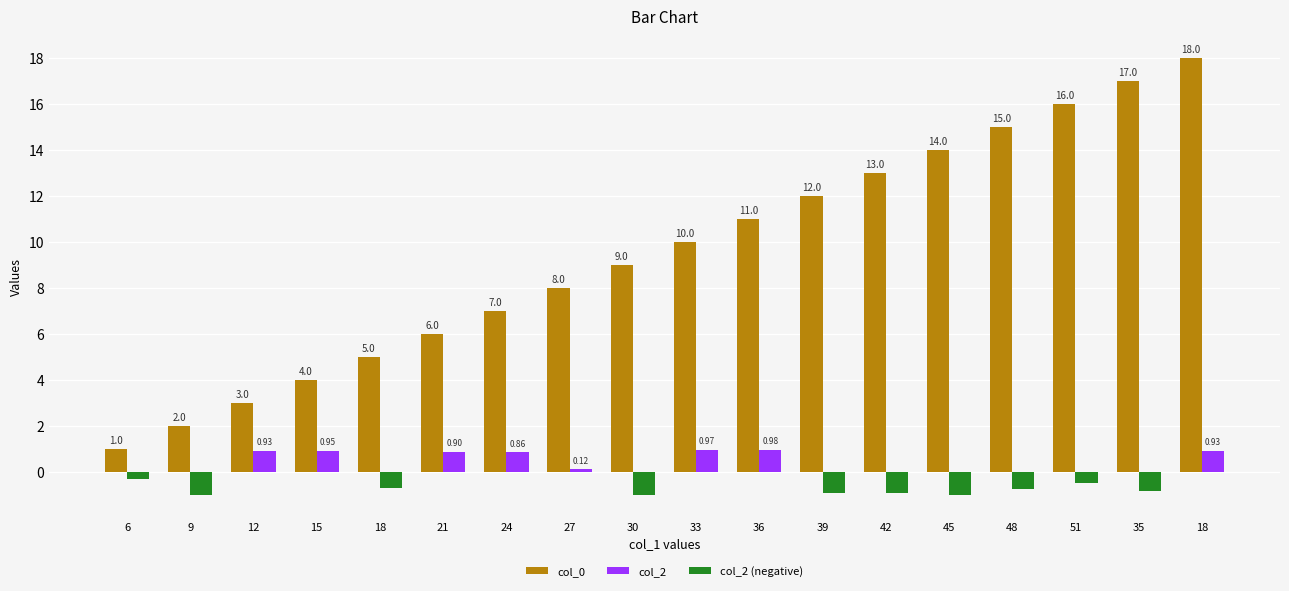

Where does the col_0 series first go above 10?

36